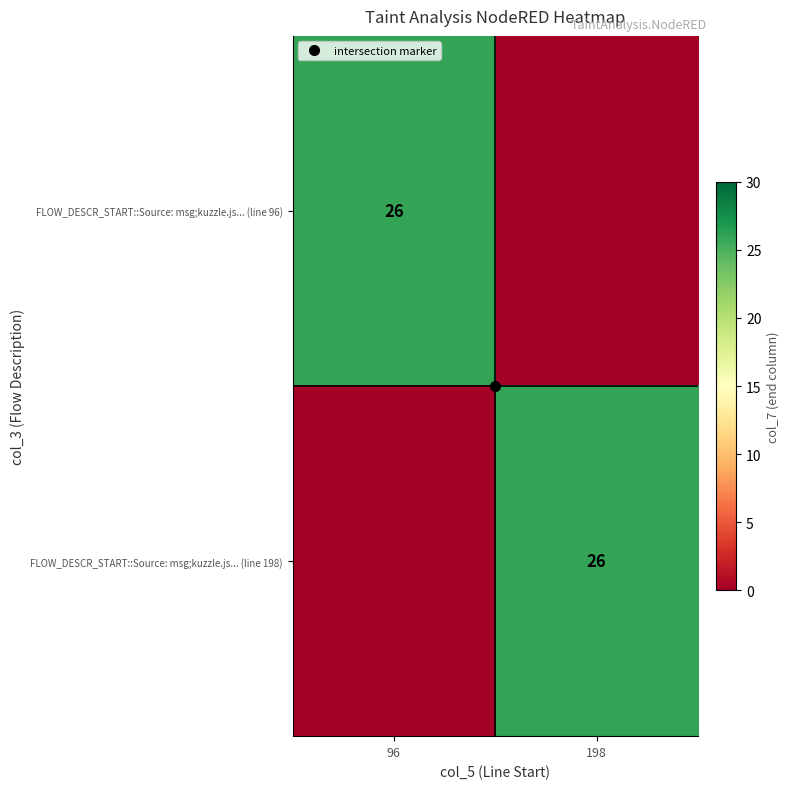

What is the spread (max minus min) of values at 198?

26